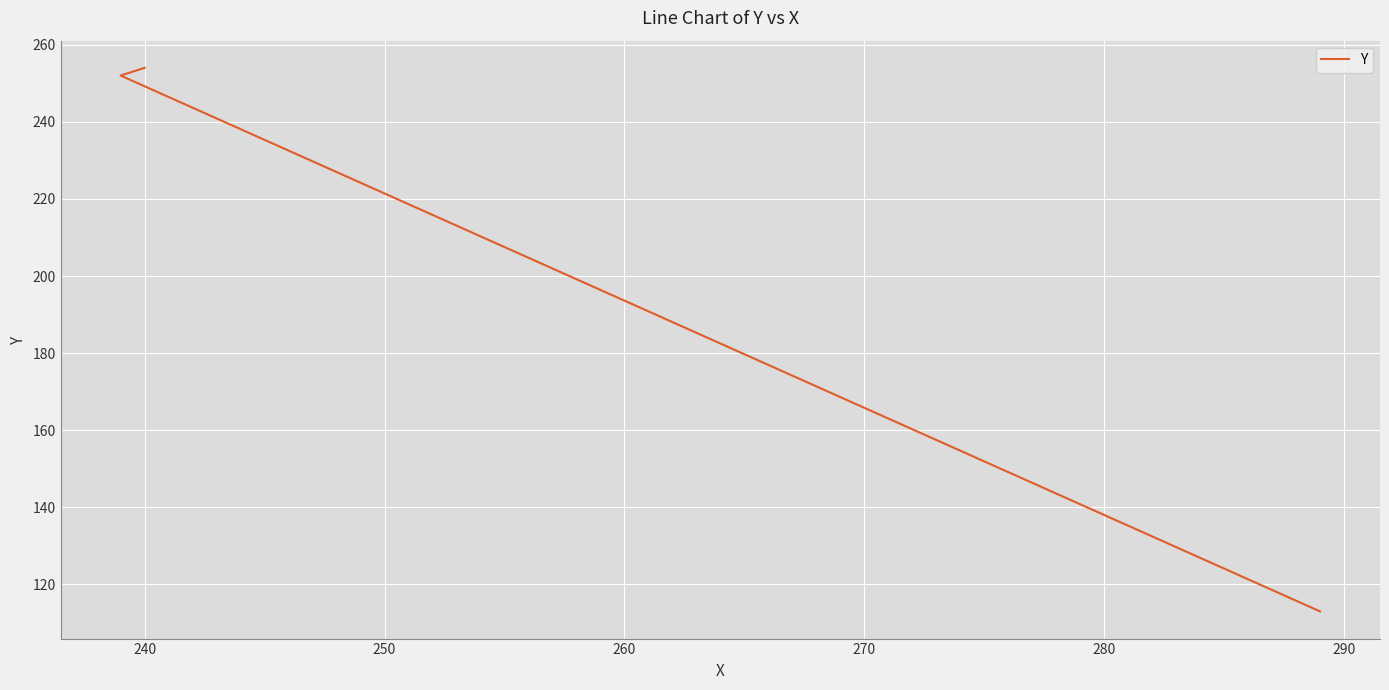

What is the smallest value displayed?

113